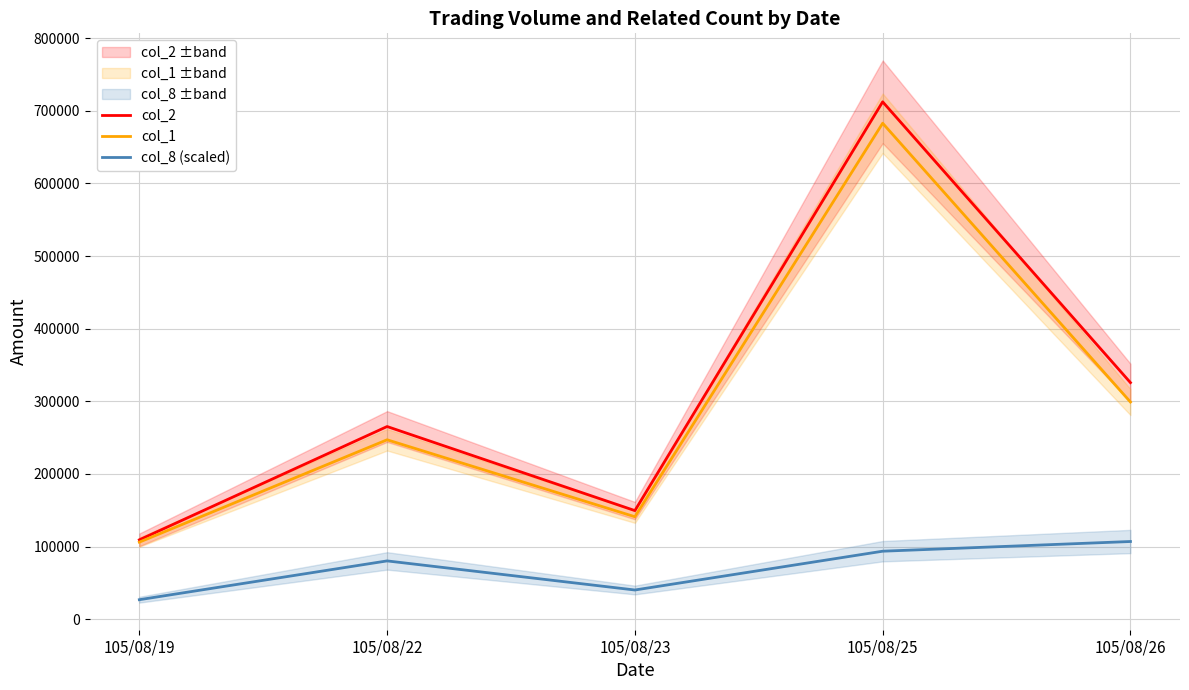

Where is col_8 (scaled) nearest to the value 66795?

105/08/22